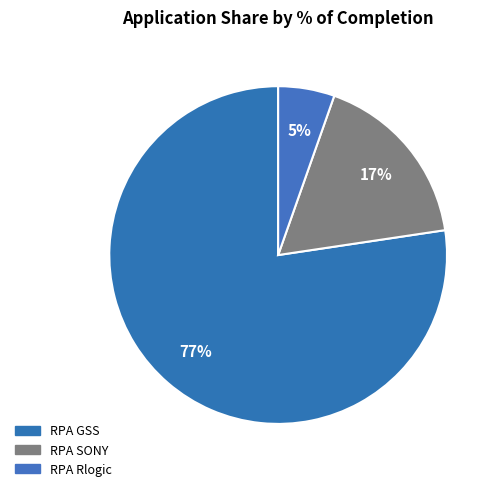

How many slices are in this pie chart?

3